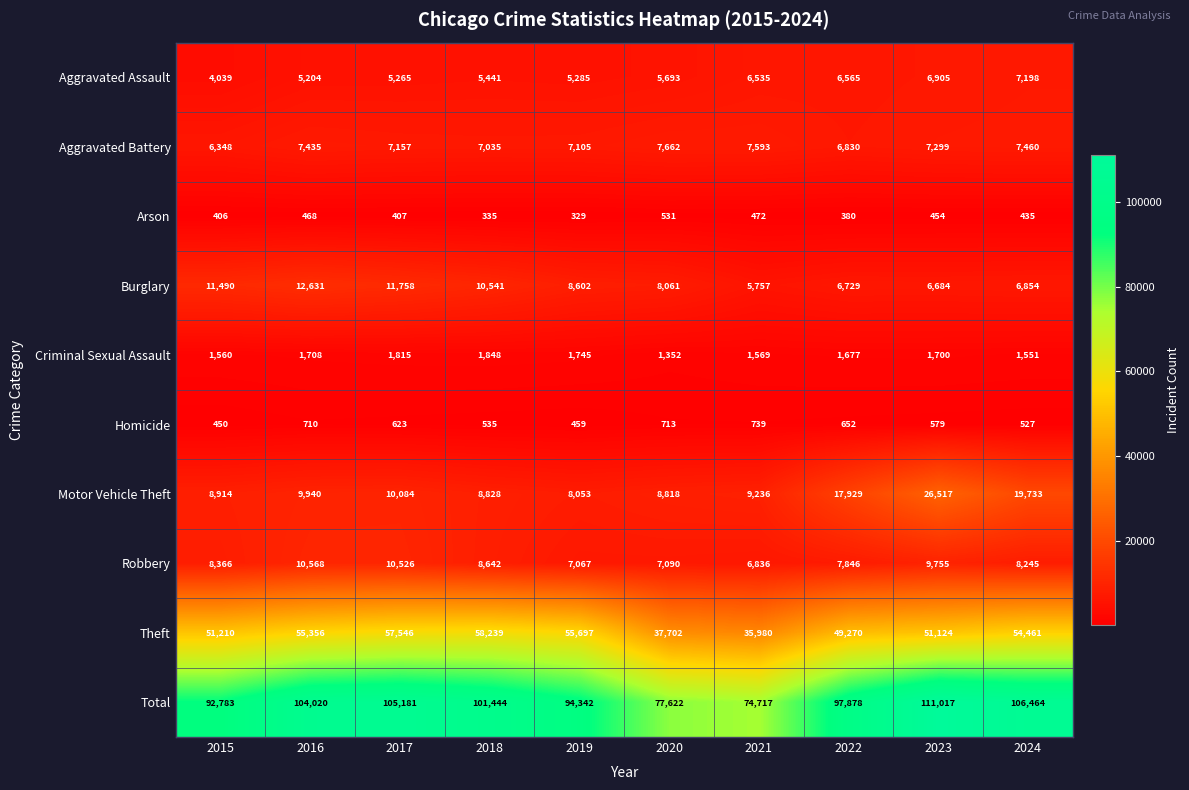

At which label does Motor Vehicle Theft reach its peak?

2023